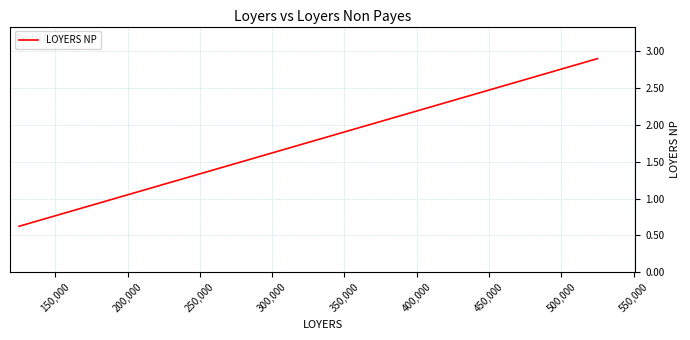

How many series are shown in this chart?

1